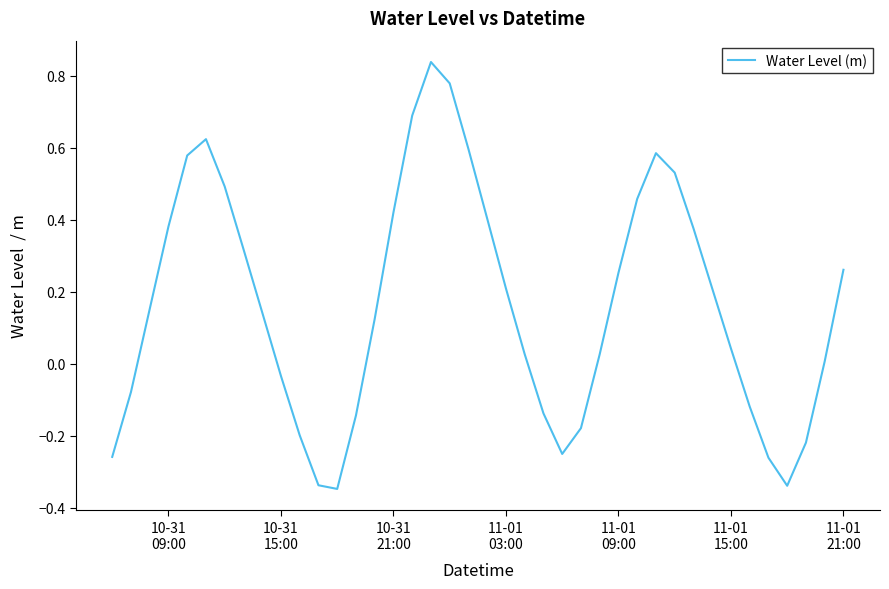

What is the difference between the maximum and minimum values?

1.2